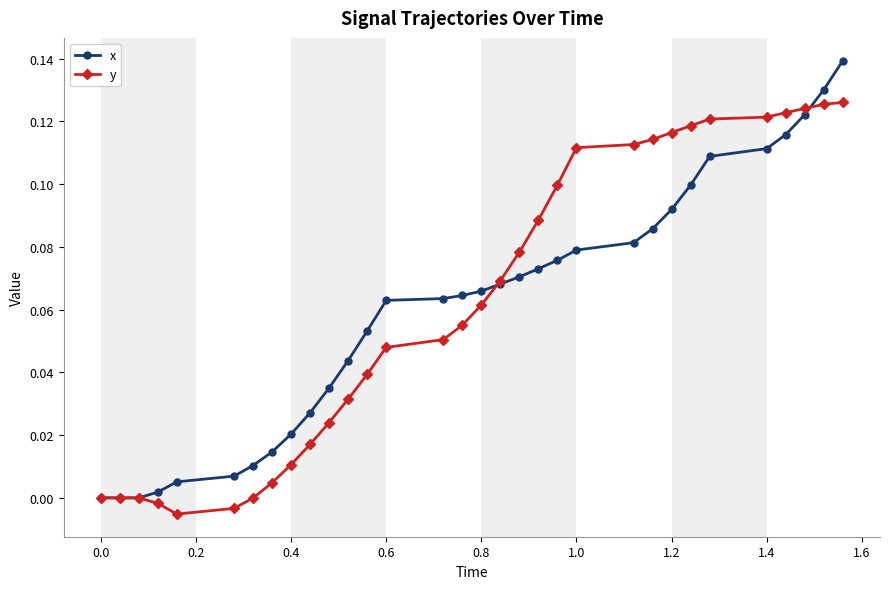

Which series has the widest spread of values?

x